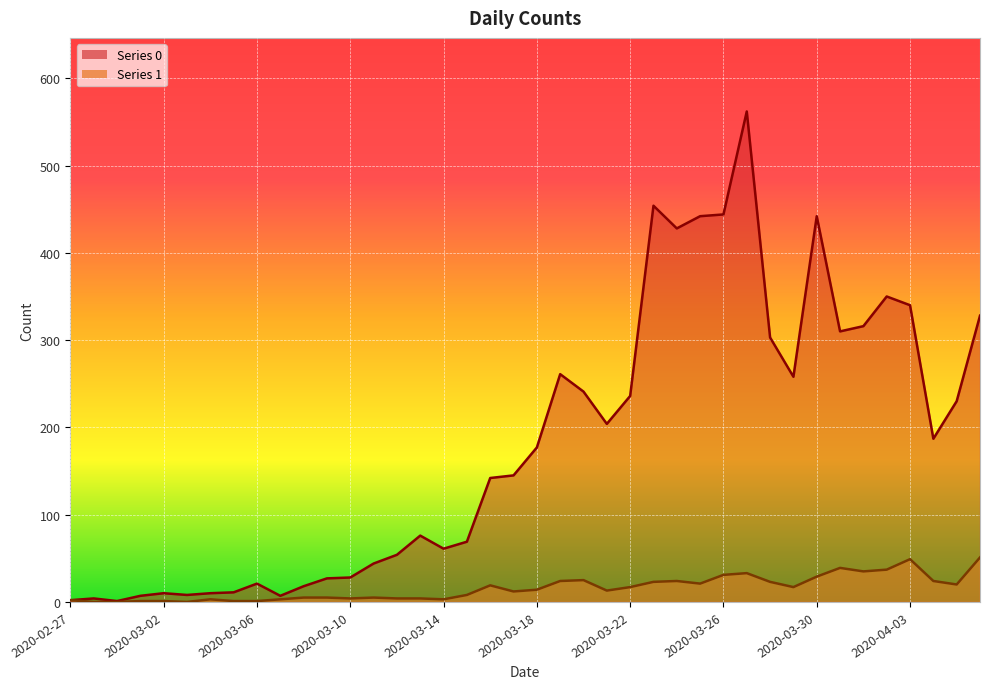

How many lines are shown in the chart?

2